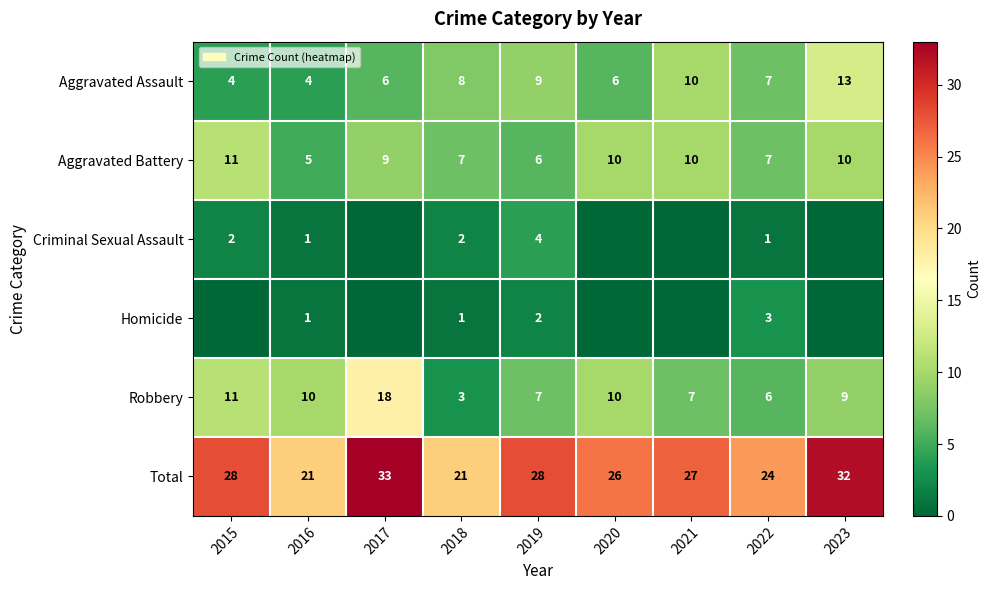

Which category has the lowest value in the Aggravated Battery series?

2016